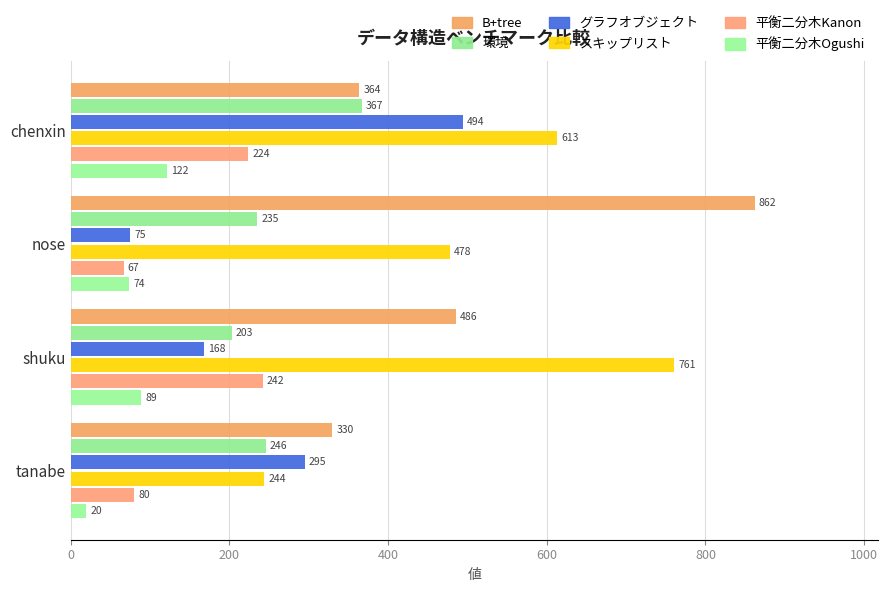

Count the number of data series in this chart.

6